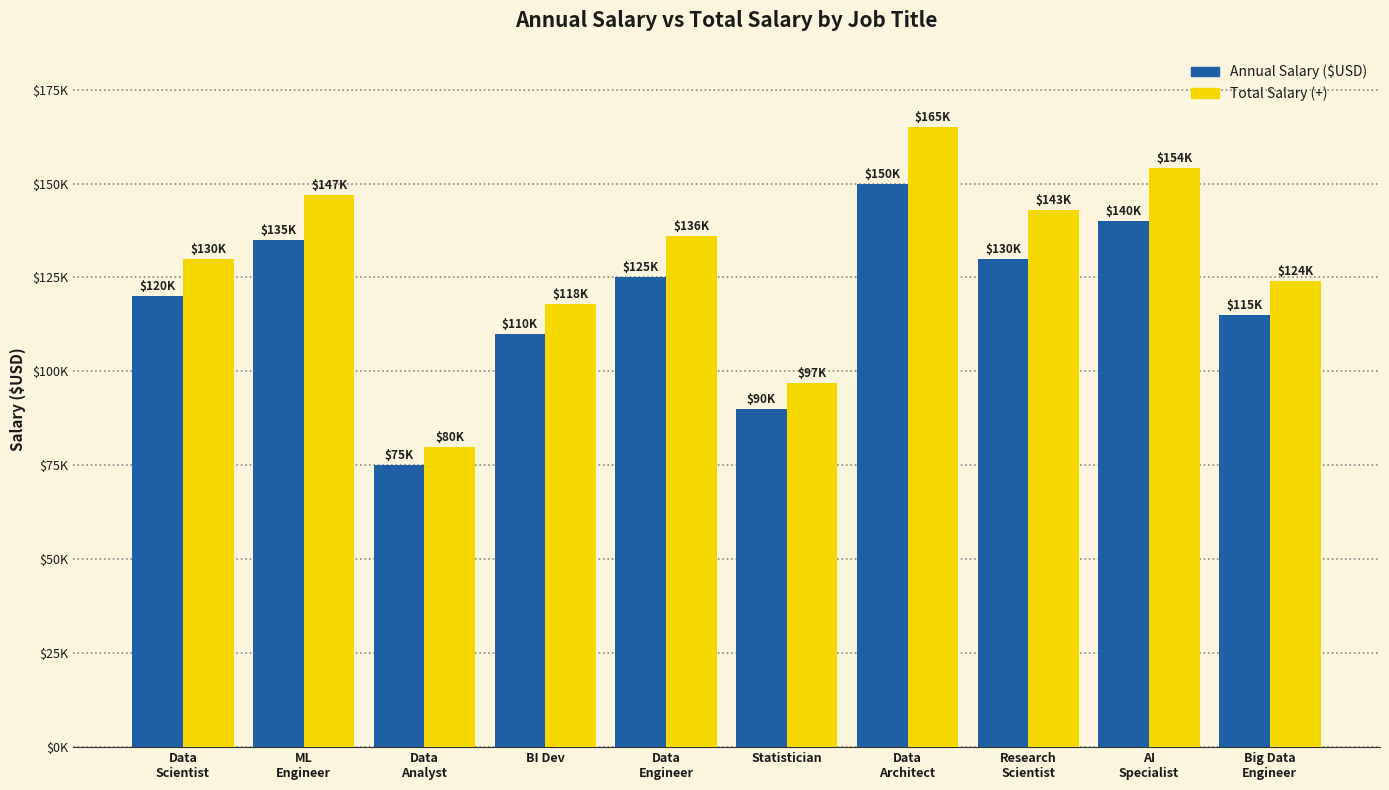

Are the bars horizontal?

No